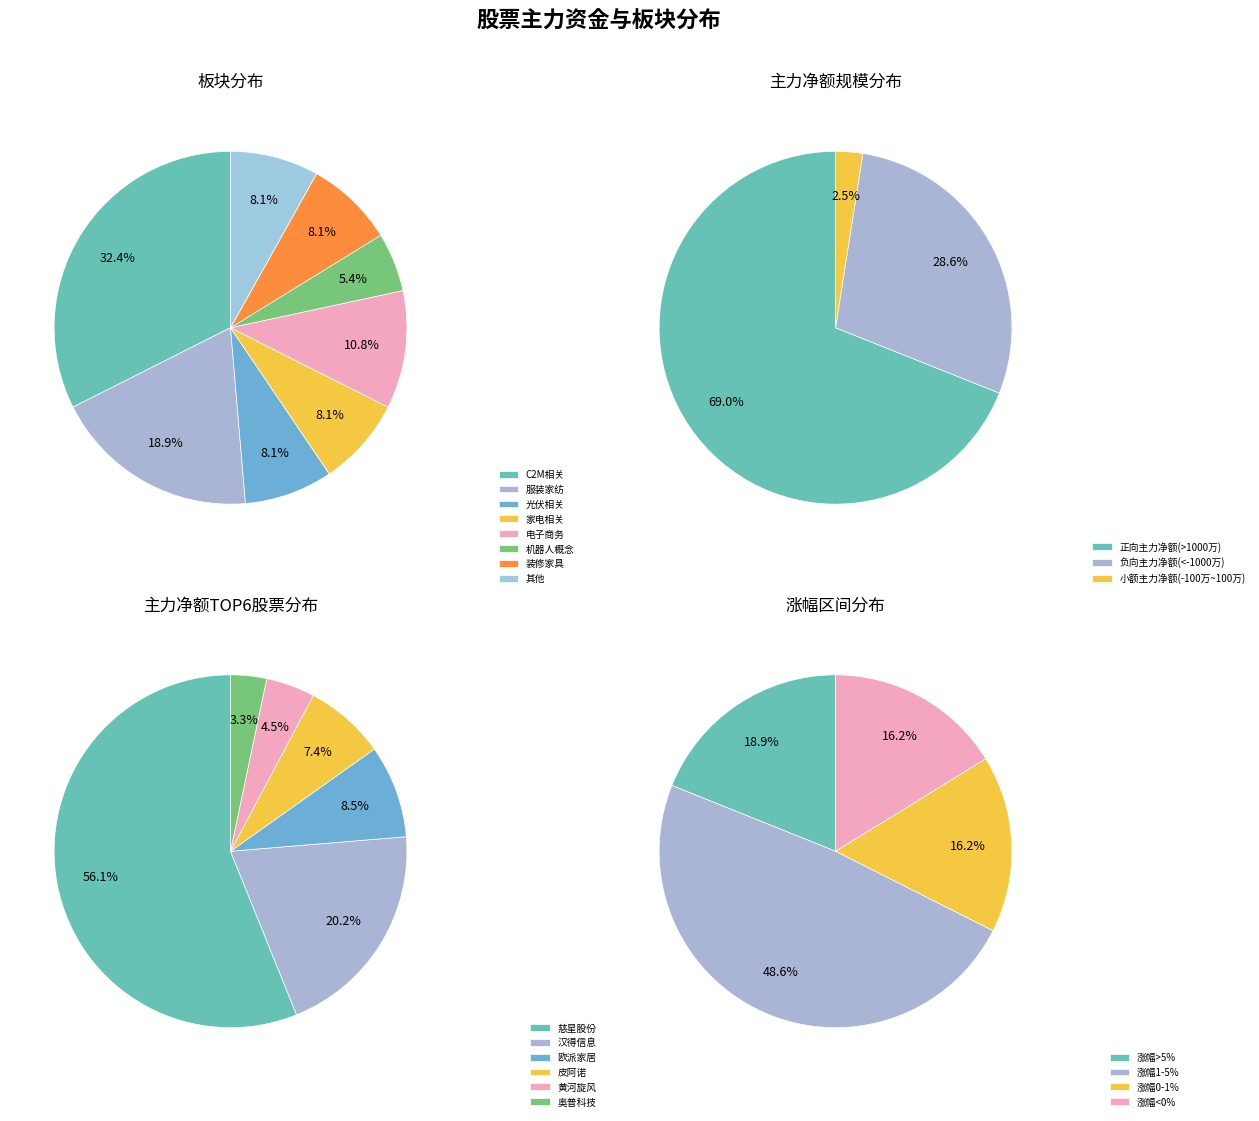

Does 浙江永强 account for over 50% of the chart?

No